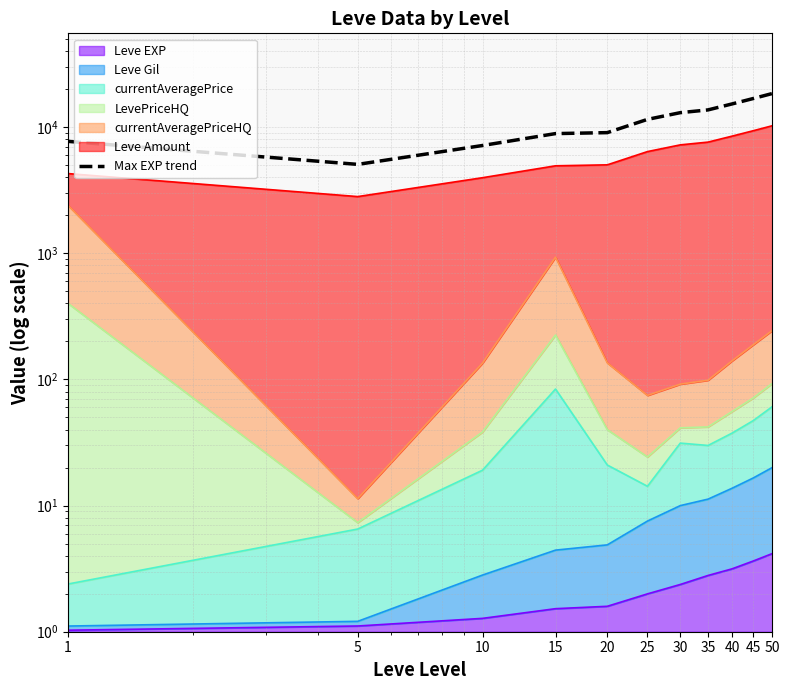

List the labels in order of value, largest first.

50, 45, 40, 35, 30, 25, 20, 15, 1, 10, 5